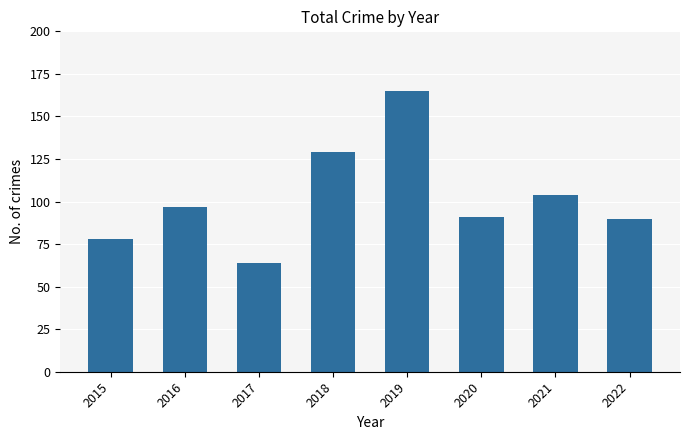

What is the smallest value displayed?

64